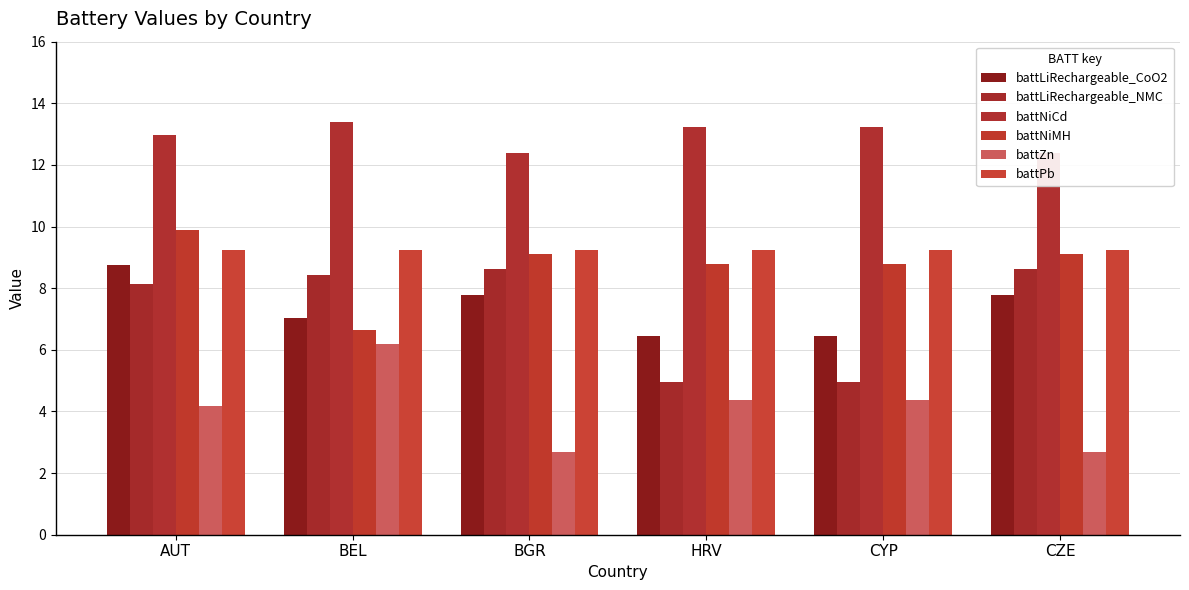

Which series has the largest range (max minus min)?

battLiRechargeable_NMC